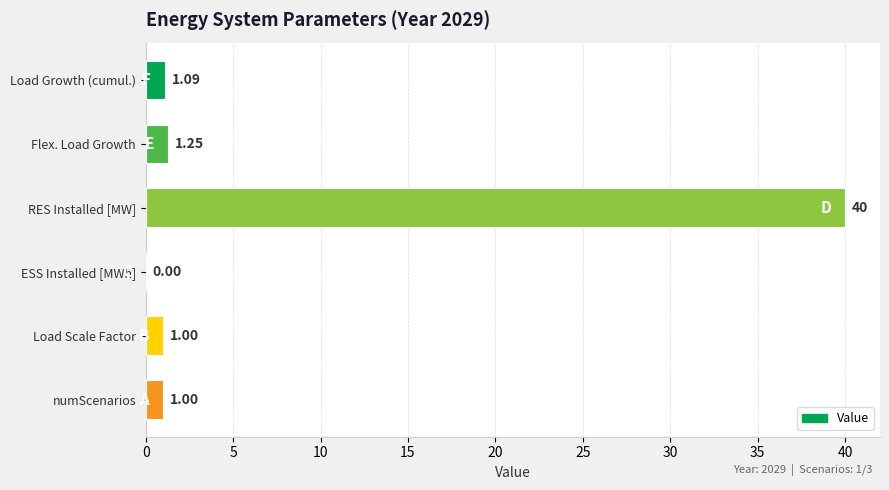

Are the bars grouped side by side (vs. stacked)?

No